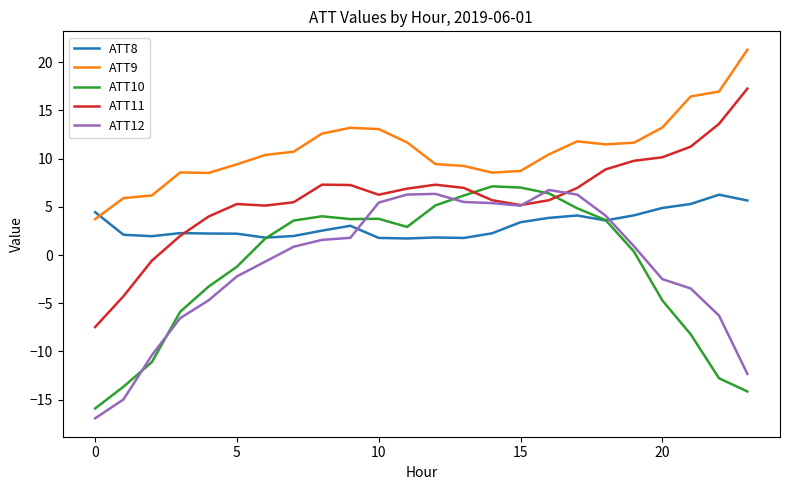

What is the difference between the maximum and minimum values in the ATT11 series?

24.7